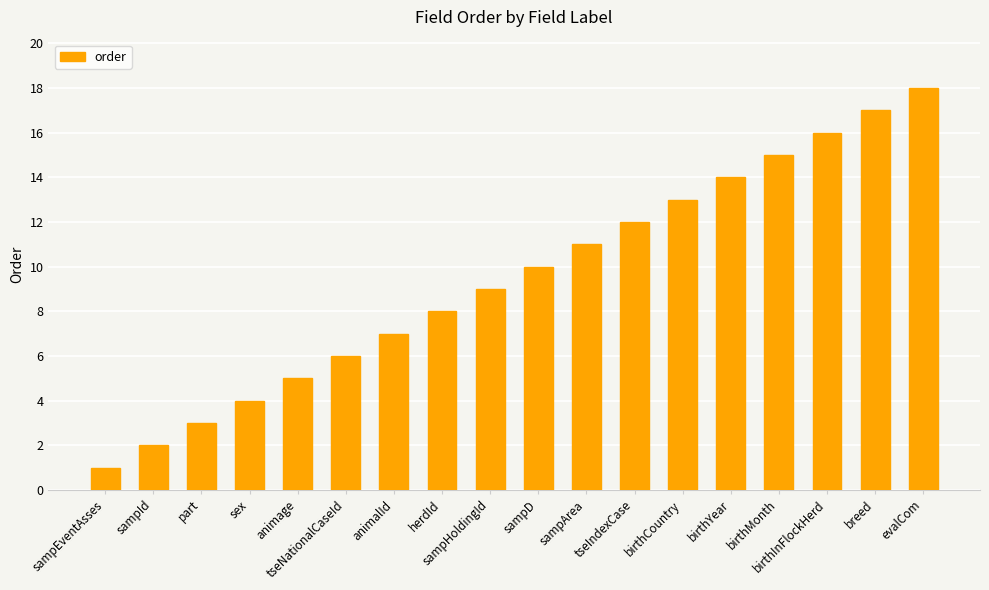

How many bars are there in total?

18